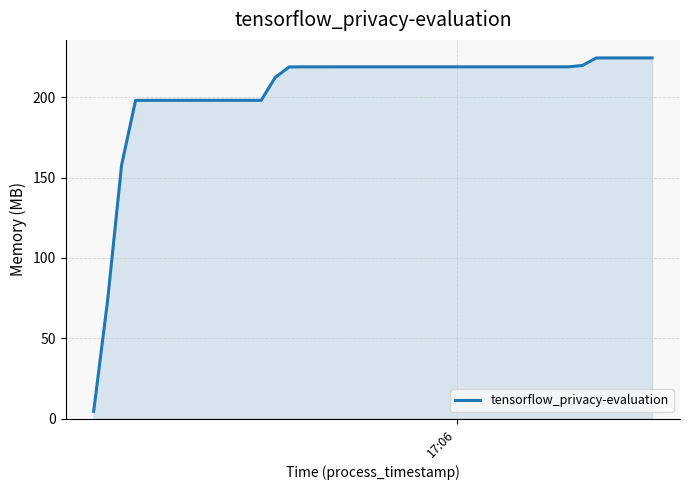

What is the difference between the second highest and minimum values?

219.9